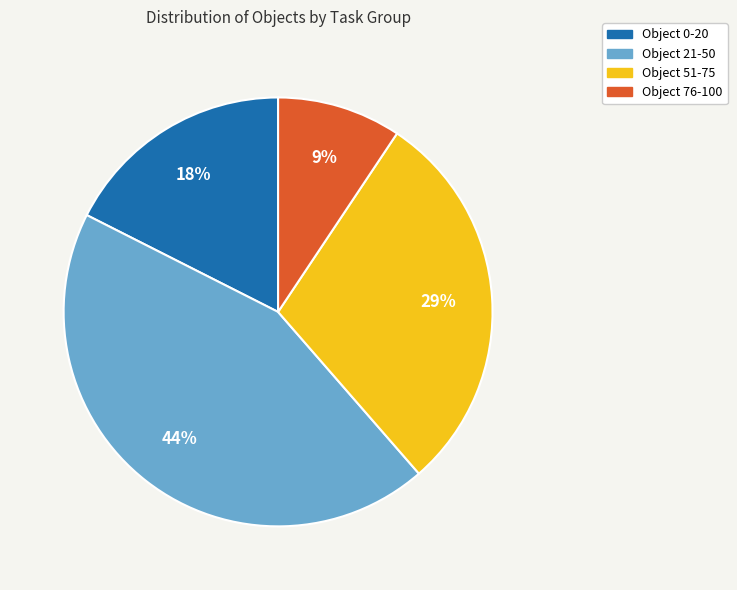

Approximately how many times larger is the value at Object 21-50 compared to Object 51-75?

1.5